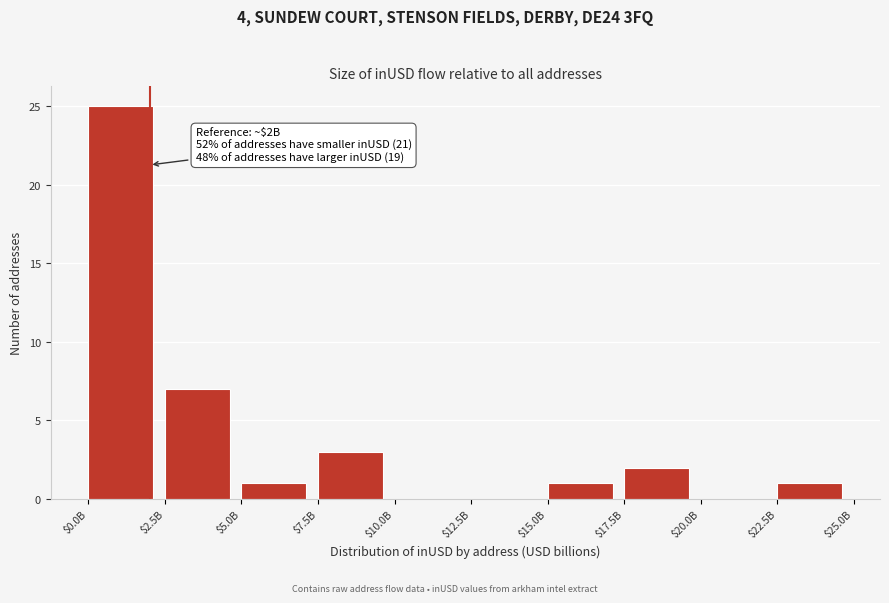

Which label corresponds to the largest value in the chart?

$0.0B